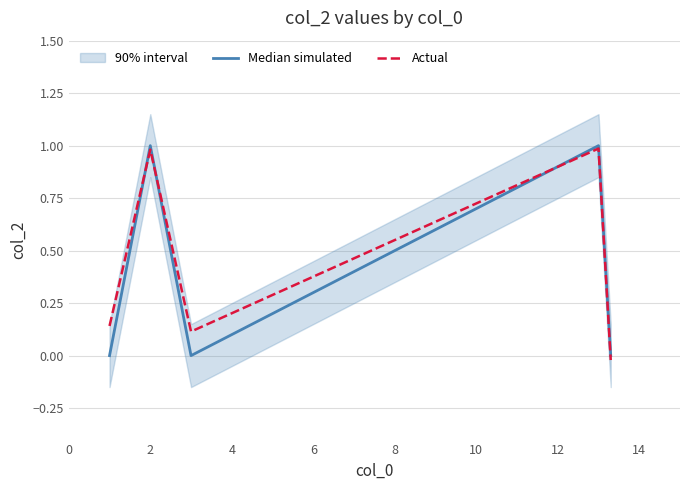

At which label does Median simulated reach its peak?

2